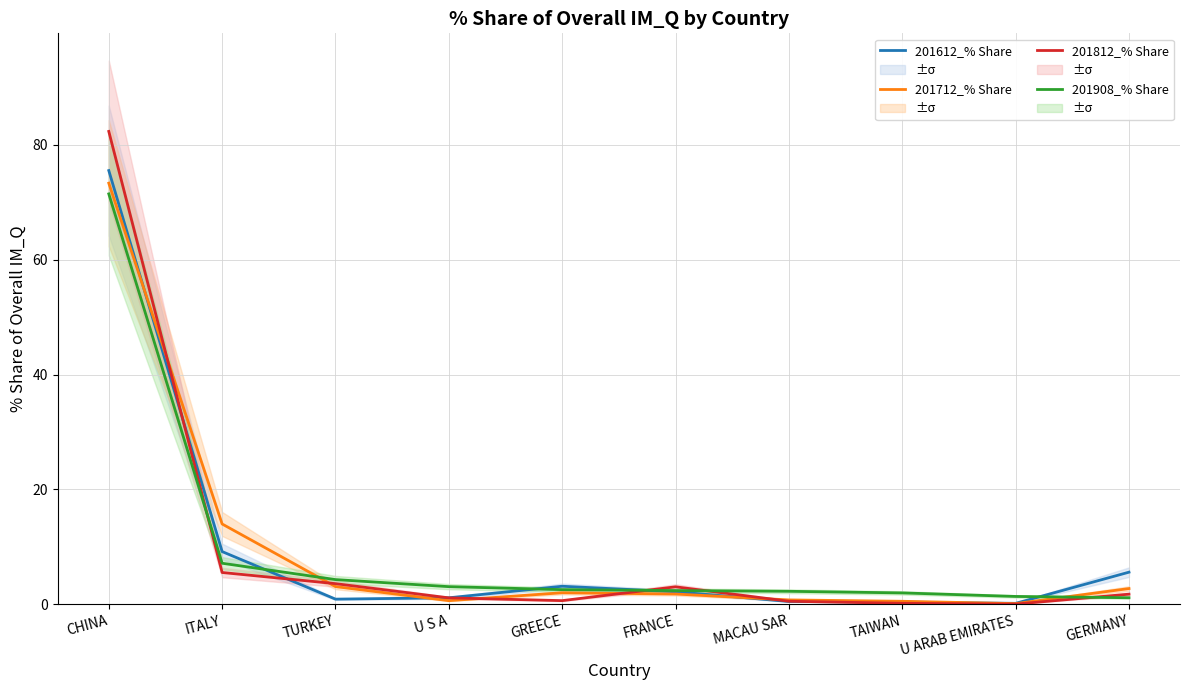

Reading right to left, what are all the values shown in this chart?

201612_% Share: 5.6	0.1	0.3	0.5	2.1	3.1	1.1	0.9	9.1	75.5
201712_% Share: 2.7	0.1	0.5	0.7	1.8	2.0	0.6	3.0	14.0	73.3
201812_% Share: 1.7	0.0	0.1	0.5	3.0	0.6	1.1	3.6	5.5	82.4
201908_% Share: 1.1	1.3	1.9	2.2	2.4	2.5	3.0	4.3	7.1	71.5